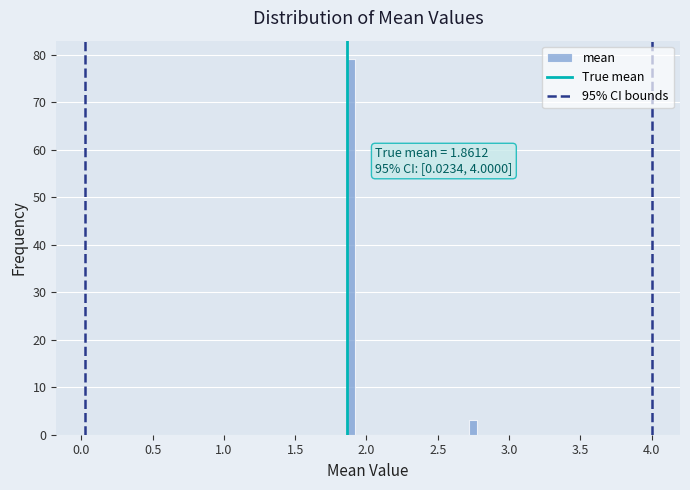

Read against the x-axis, roughly where is the centre of the tallest bar?

1.90